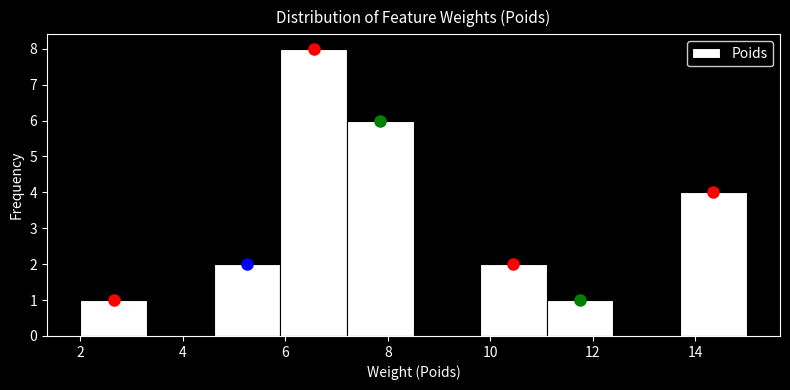

Over which range of the x-axis is the bar tallest?

5.9 to 7.2